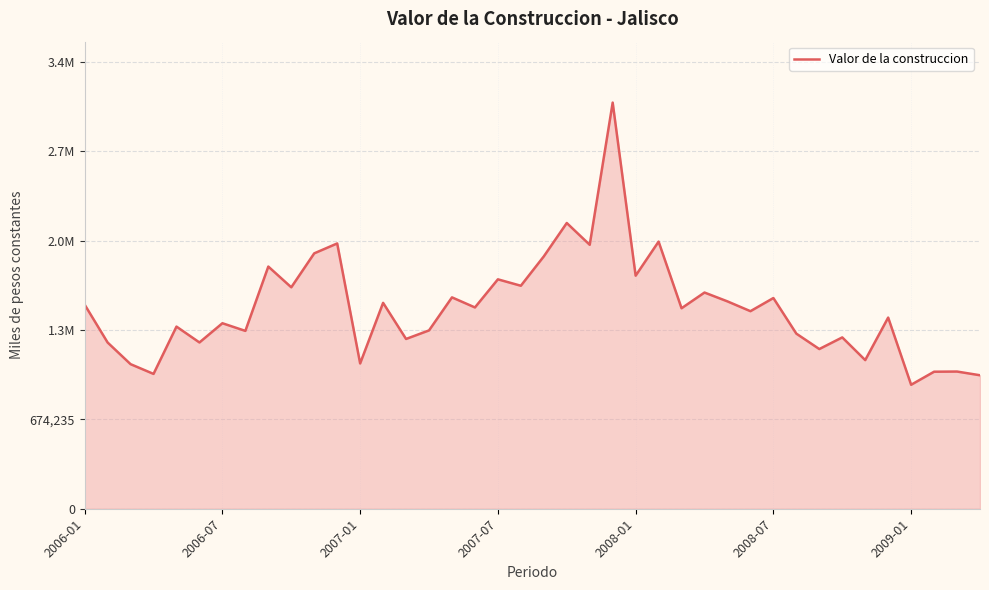

What is the difference between the second highest and minimum values?

1220640.4